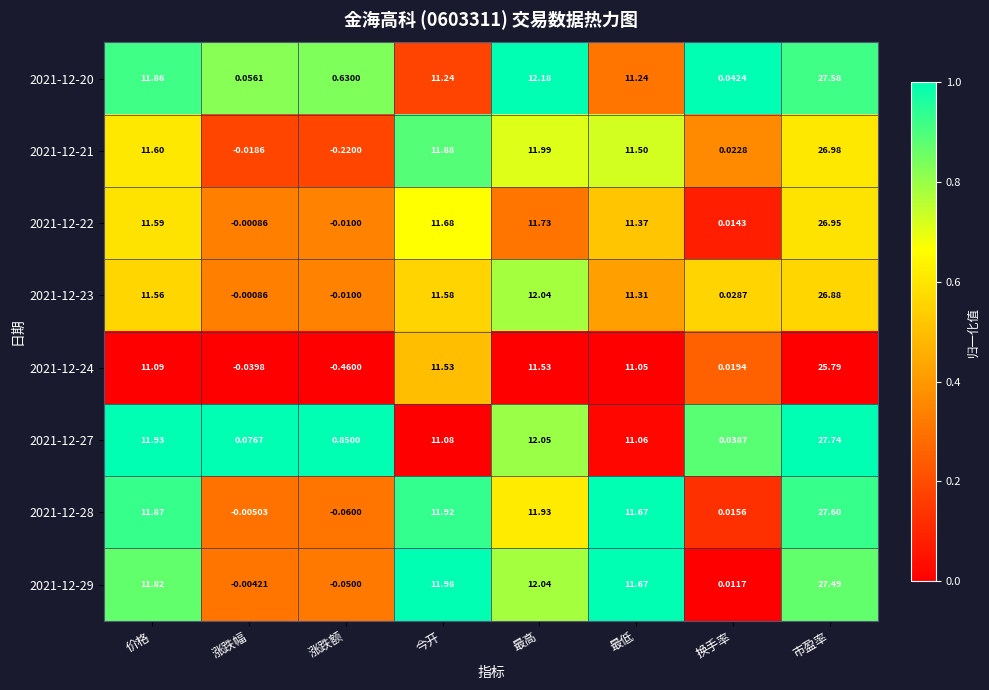

Which category has the lowest value in the 2021-12-21 series?

涨跌额